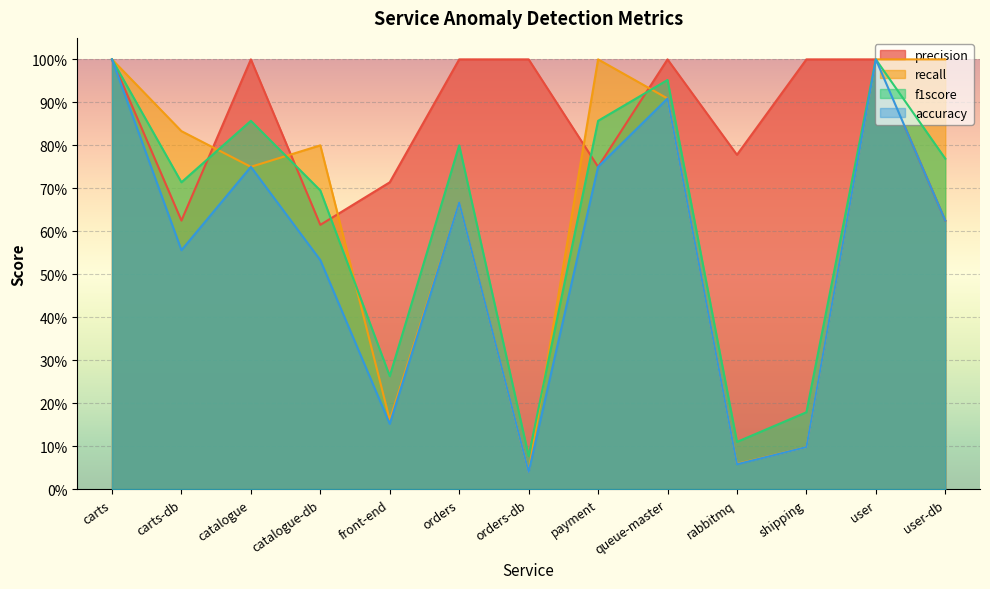

What are all the series names shown in the legend?

precision, recall, f1score, accuracy